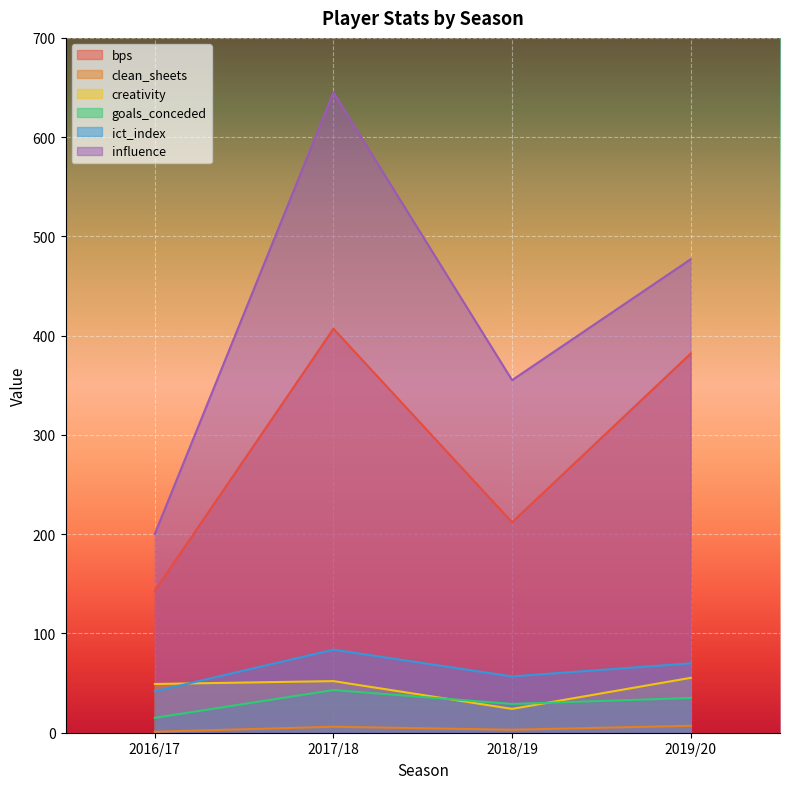

What is the difference between the maximum and second lowest values in the ict_index series?

27.0